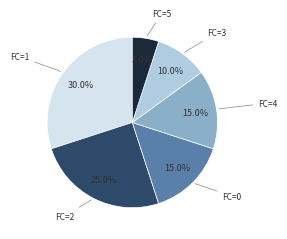

What percentage is NOT represented by FC=3?

90.0%